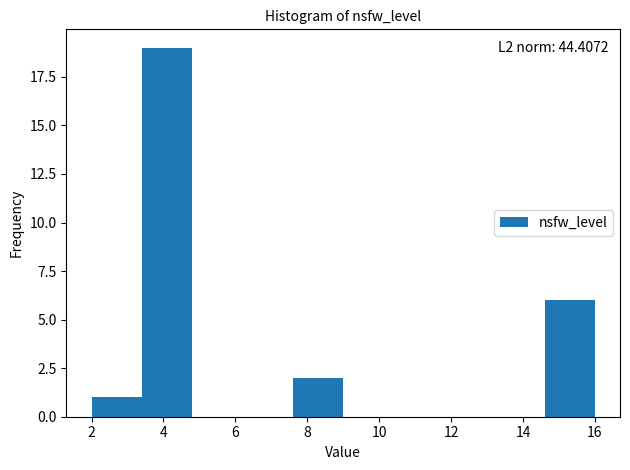

Which range on the x-axis has the tallest bar?

3.4 to 4.8